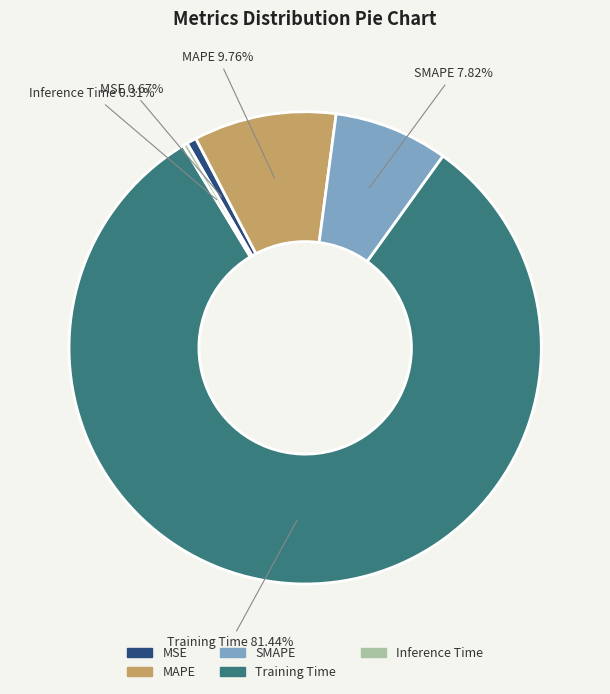

How many slices are in this pie chart?

5